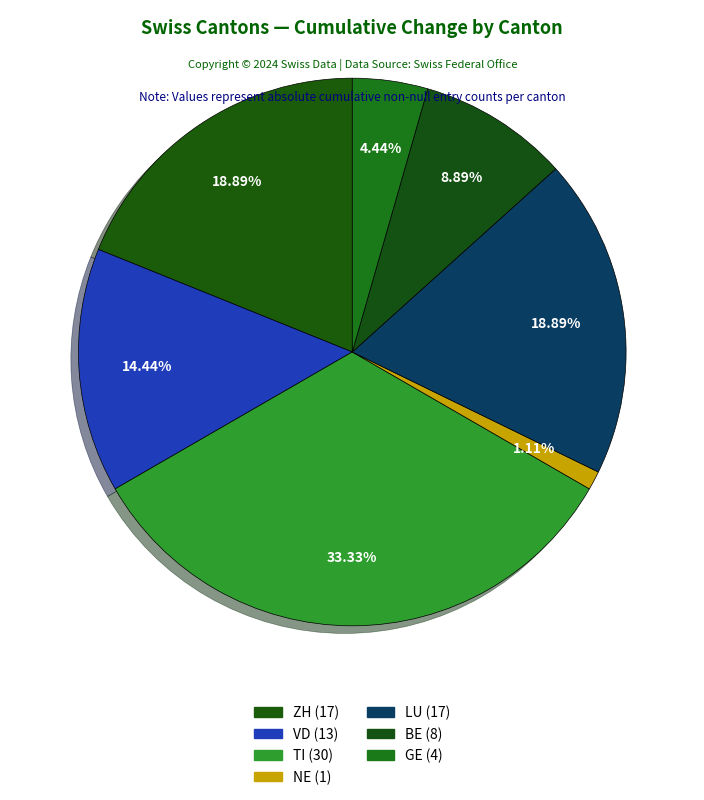

Combined, what portion of the pie is TI and LU?

52.2%